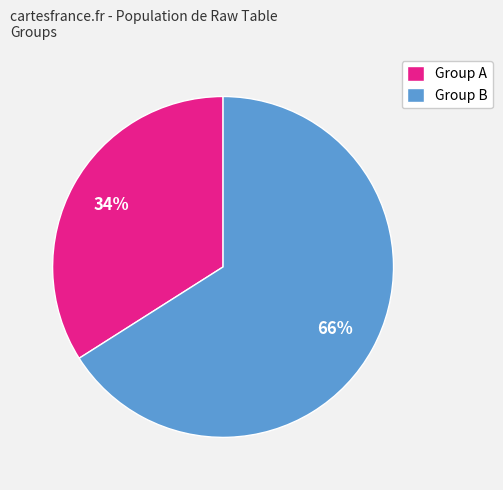

True or false: Group B accounts for 60% of the total.

False